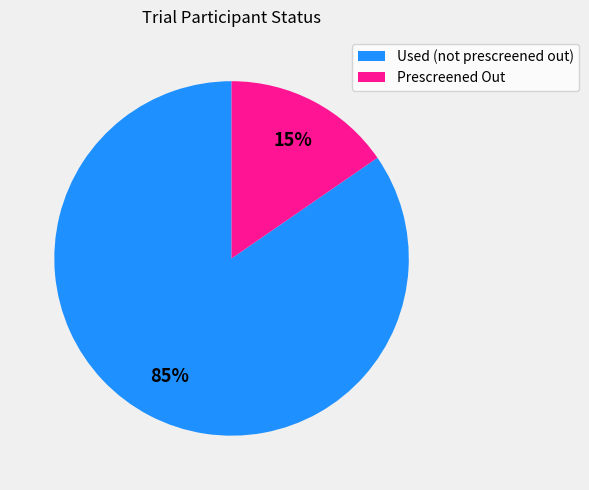

Combined, do Used (not prescreened out) and Prescreened Out account for over 50%?

Yes